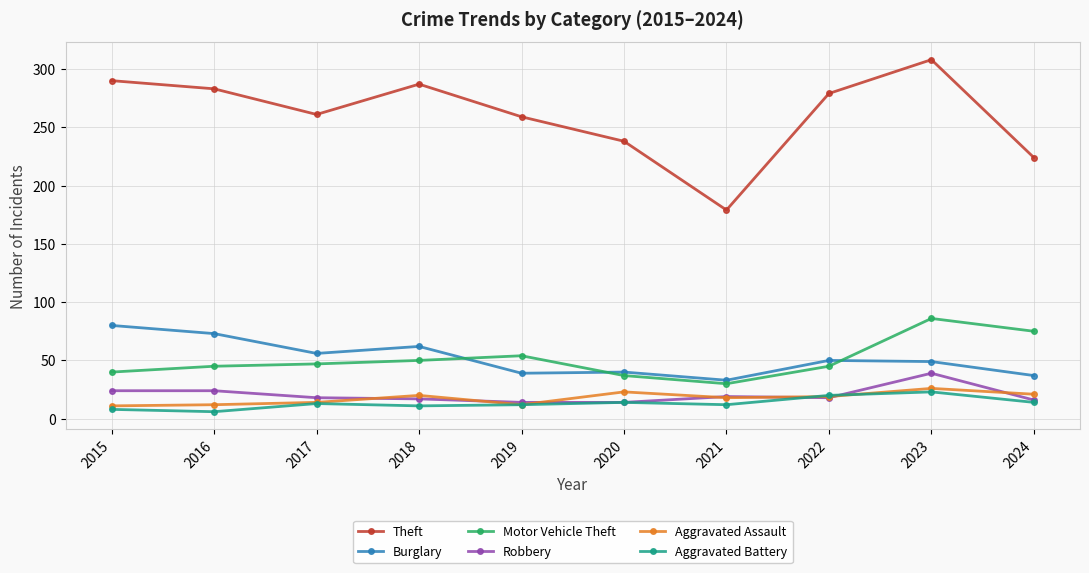

What are all the series names shown in the legend?

Theft, Burglary, Motor Vehicle Theft, Robbery, Aggravated Assault, Aggravated Battery